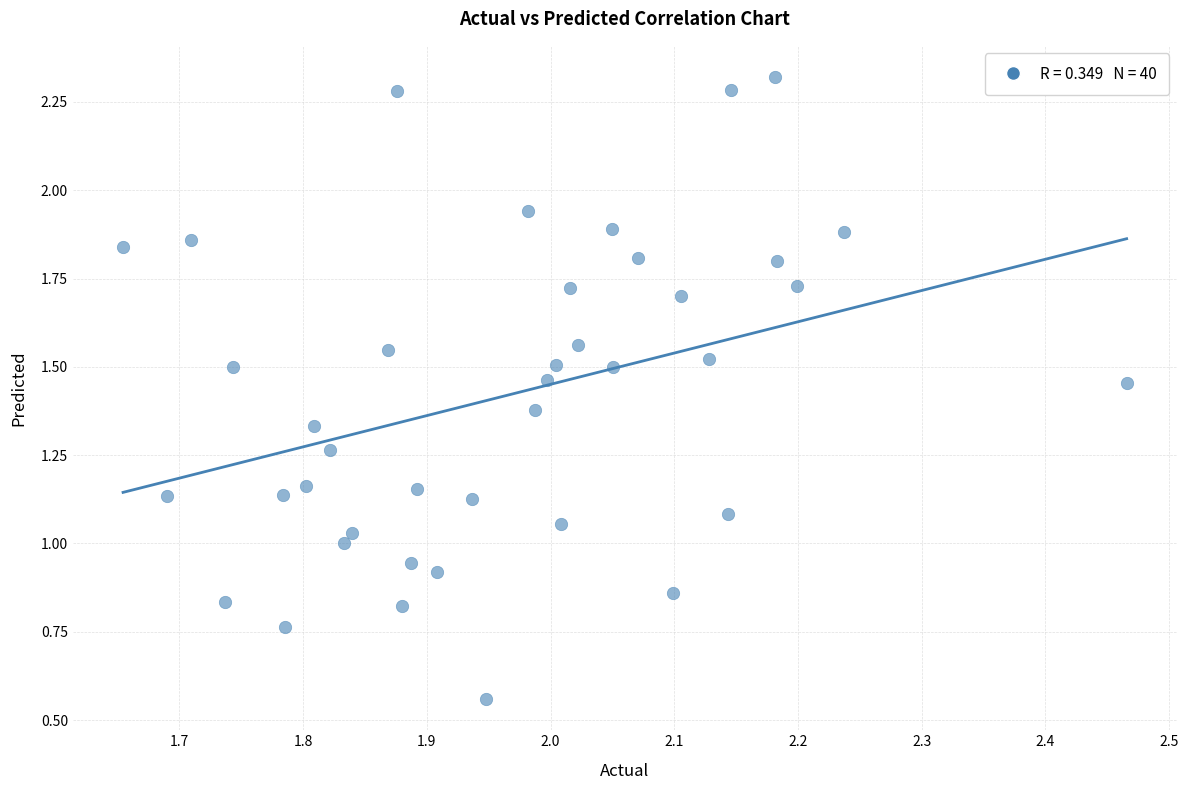

How many points are shown in the scatter plot?

40